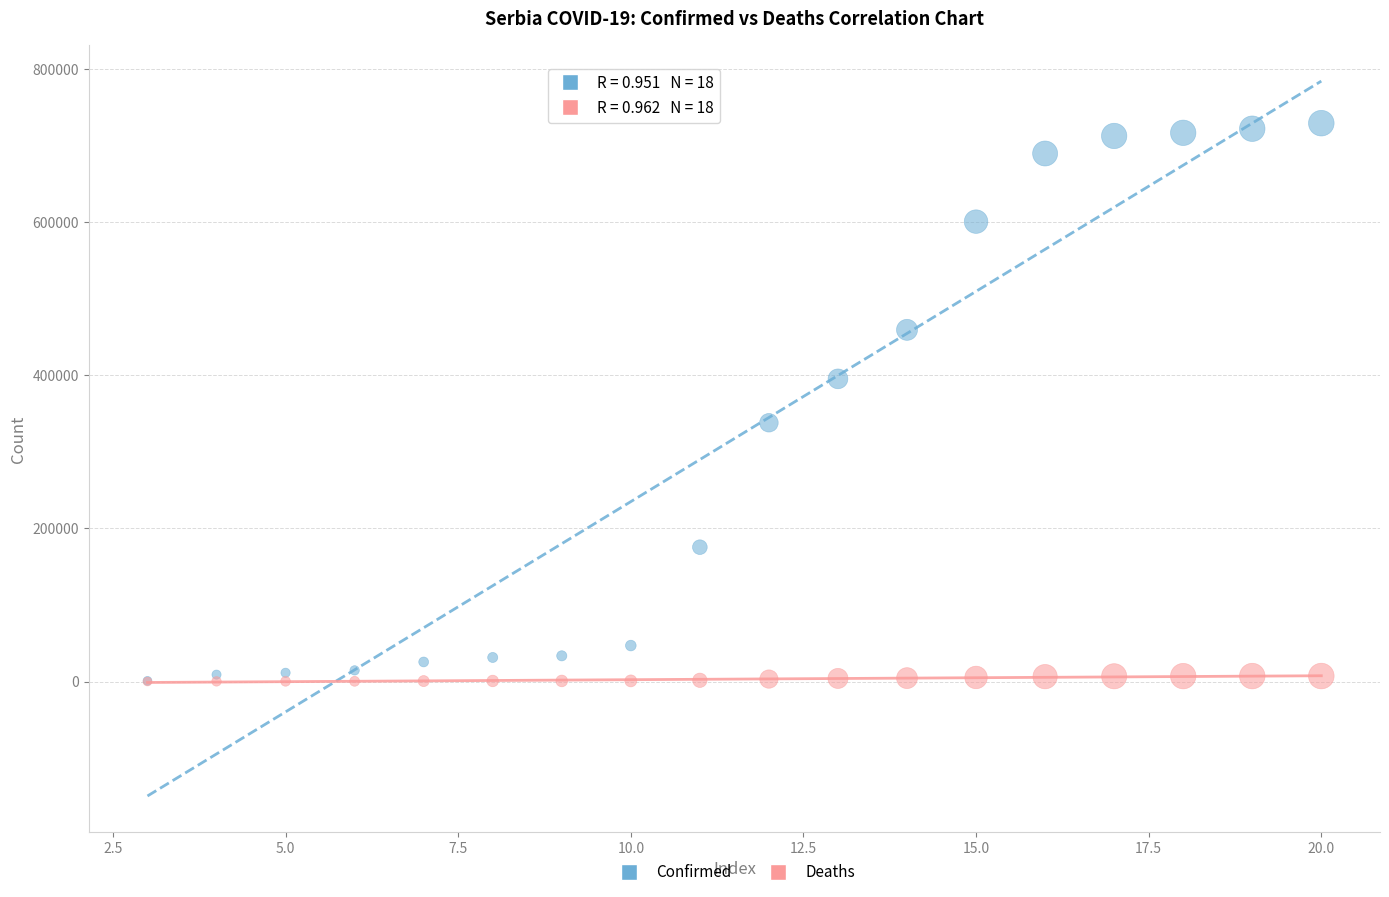

What are all the series names shown in the legend?

Confirmed, Deaths